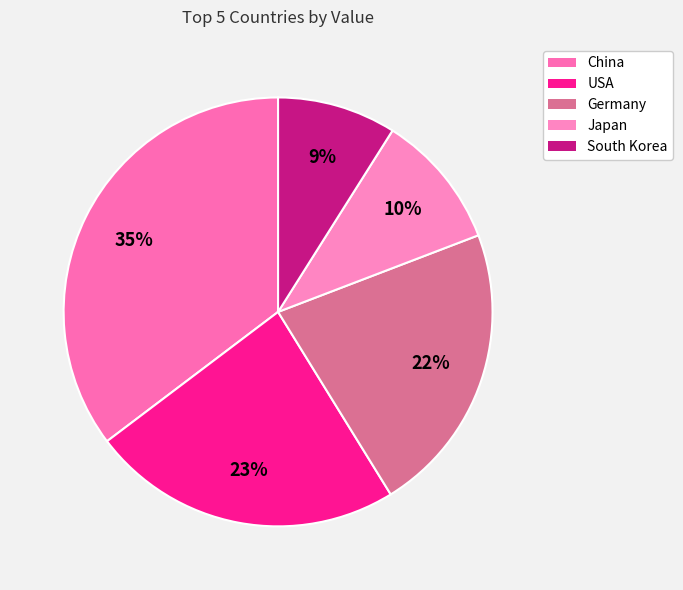

Rank the categories by value from highest to lowest.

China, USA, Germany, Japan, South Korea